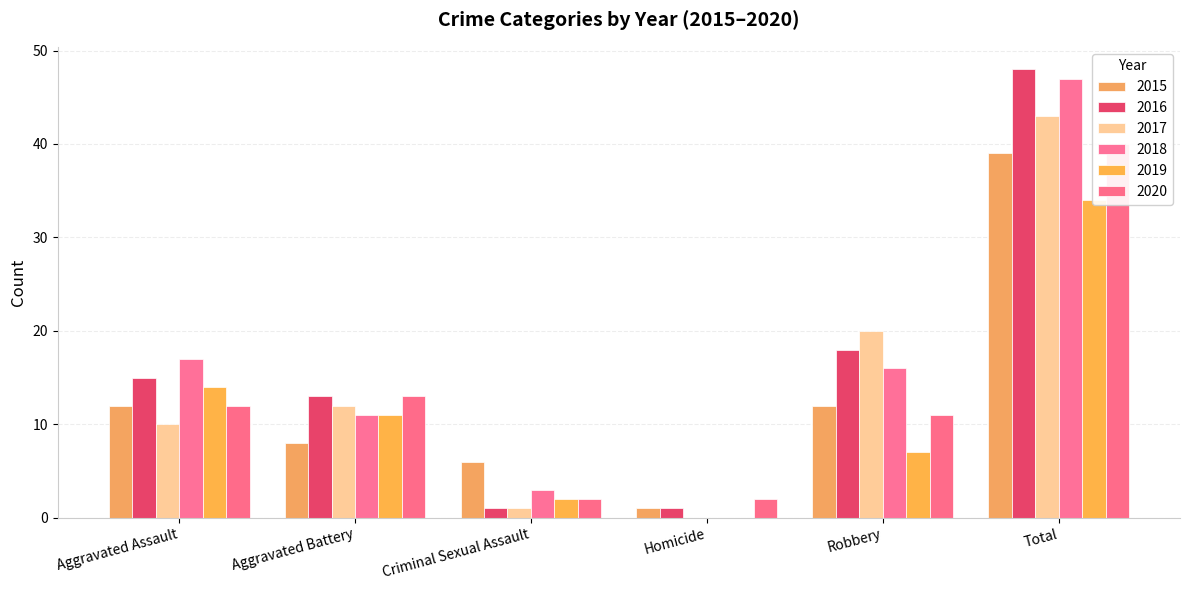

How many groups of bars are there?

6